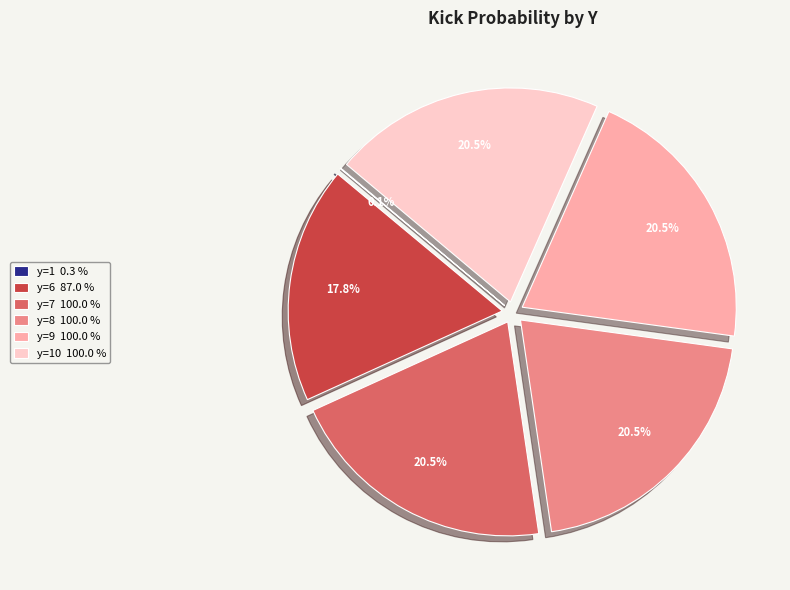

Is there a majority slice in this chart?

No